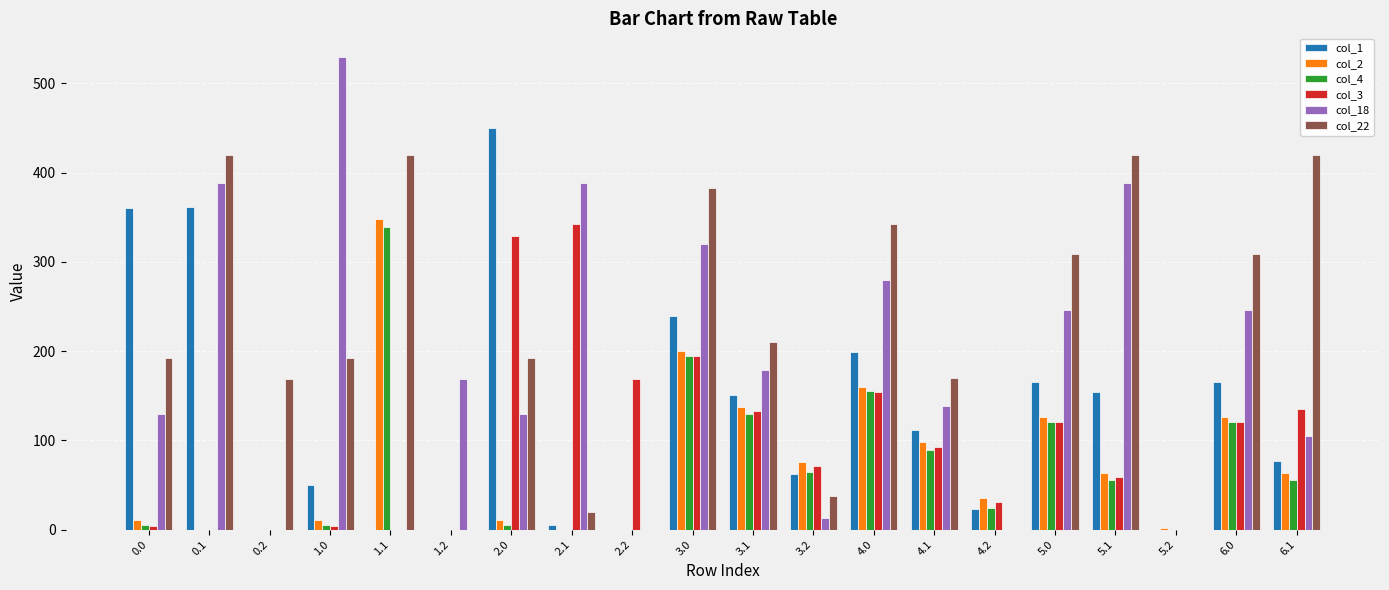

How many distinct data groups are displayed?

6